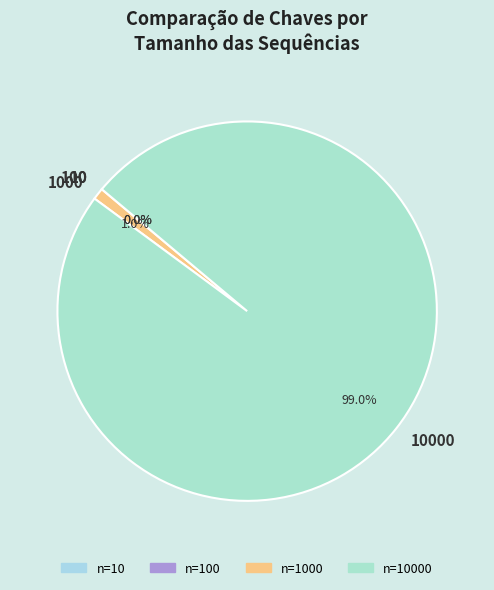

Does any single category account for the majority?

Yes